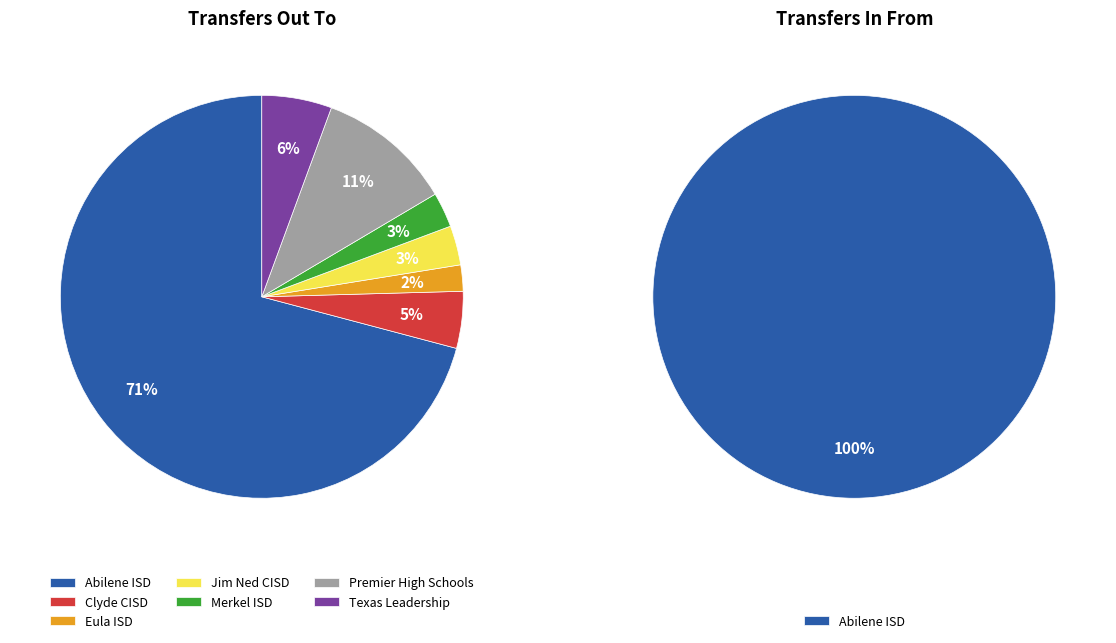

To the nearest percent, what portion does Eula ISD (030906) - Out represent?

2%